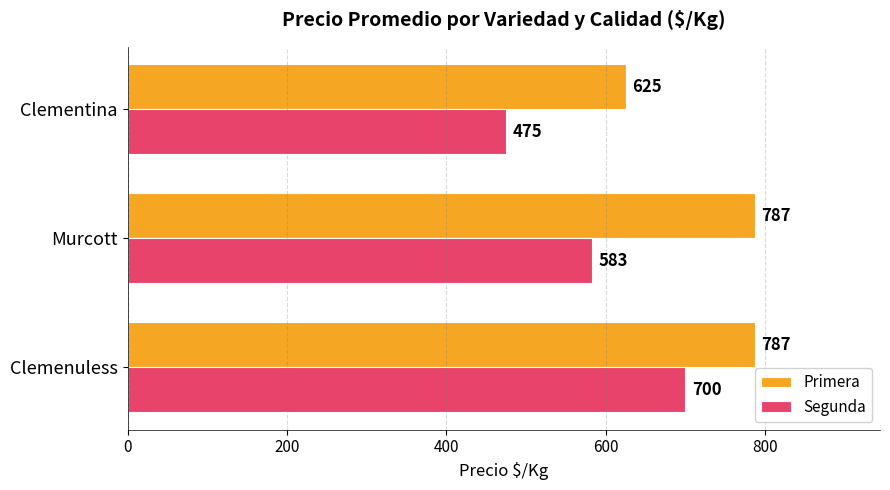

Where is Segunda nearest to the value 587?

Murcott